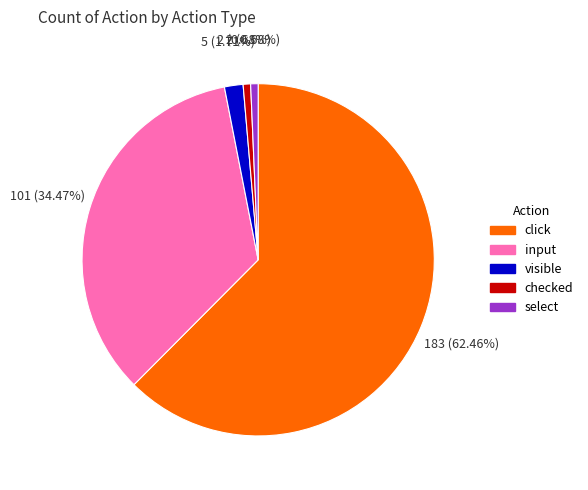

To the nearest percent, what is the difference between the click and visible slice percentages?

61%